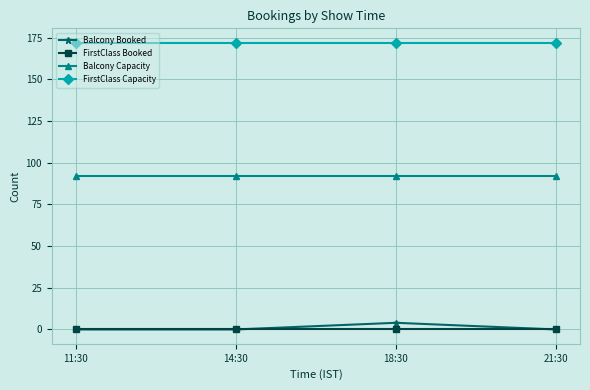

What is the maximum value shown in the chart?

172